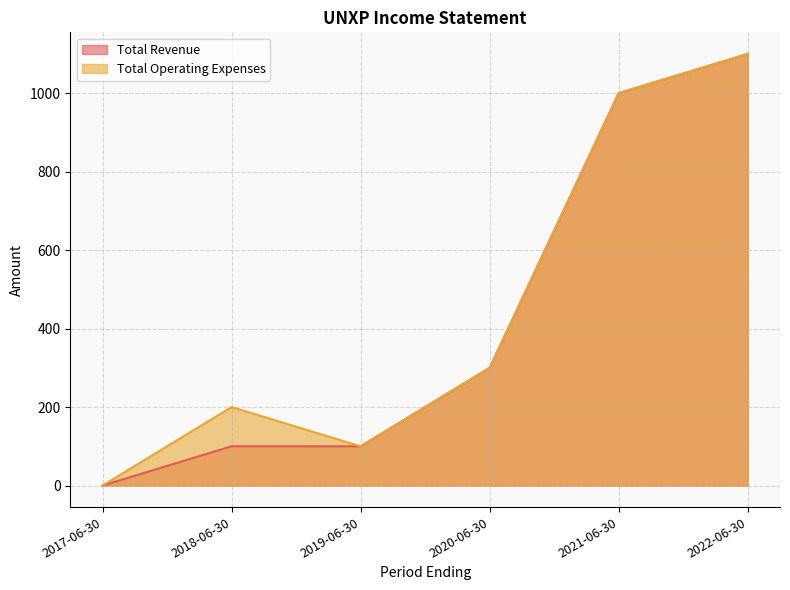

How many lines are shown in the chart?

2